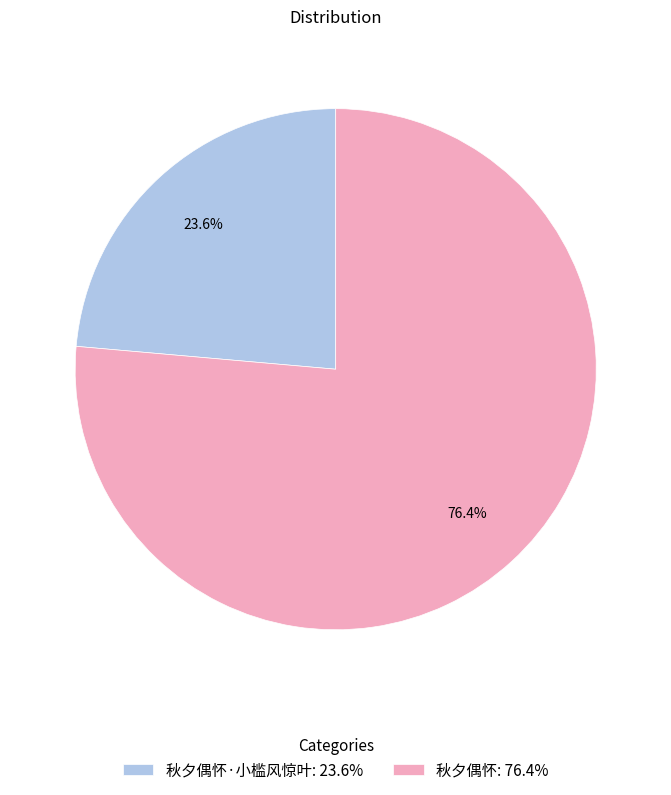

To the nearest percent, what is the average slice percentage?

50%